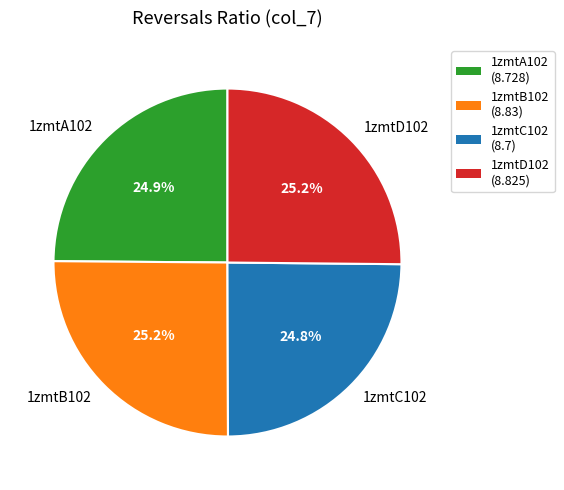

What is the ratio of the value at 1zmtB102 to the value at 1zmtD102?

1.0